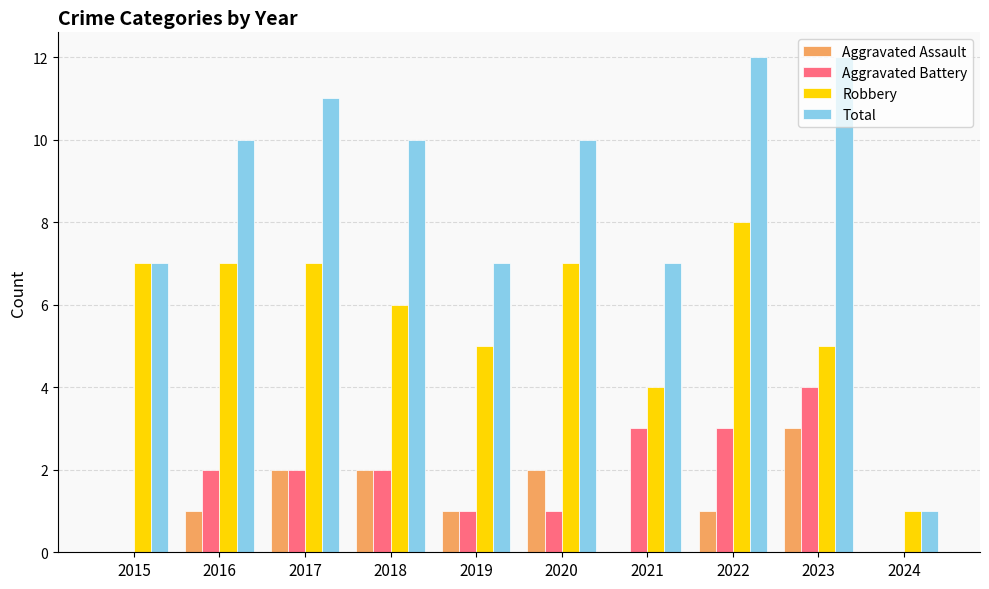

Which series has the largest total across all categories?

Total